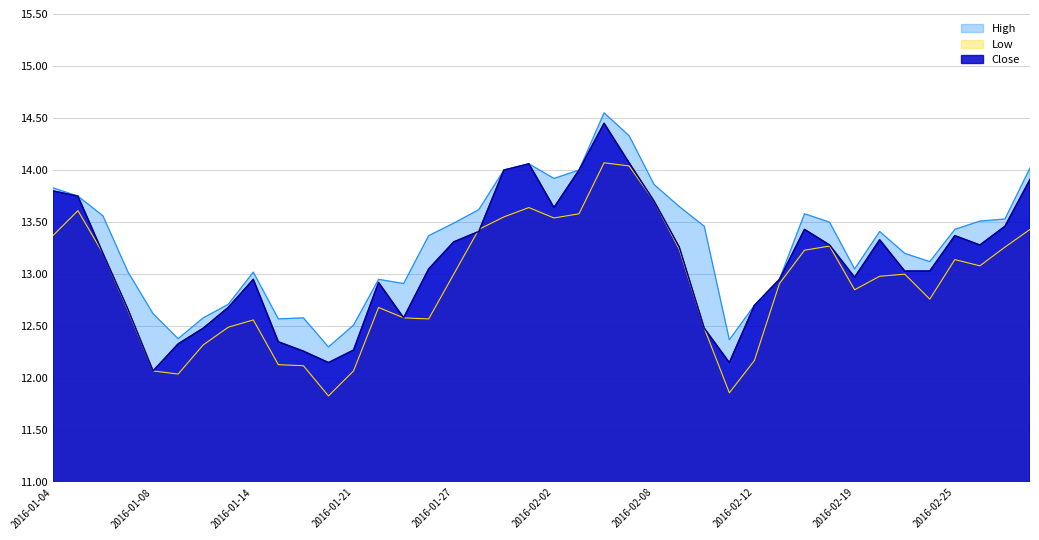

What is the lowest value of the Close series?

12.1